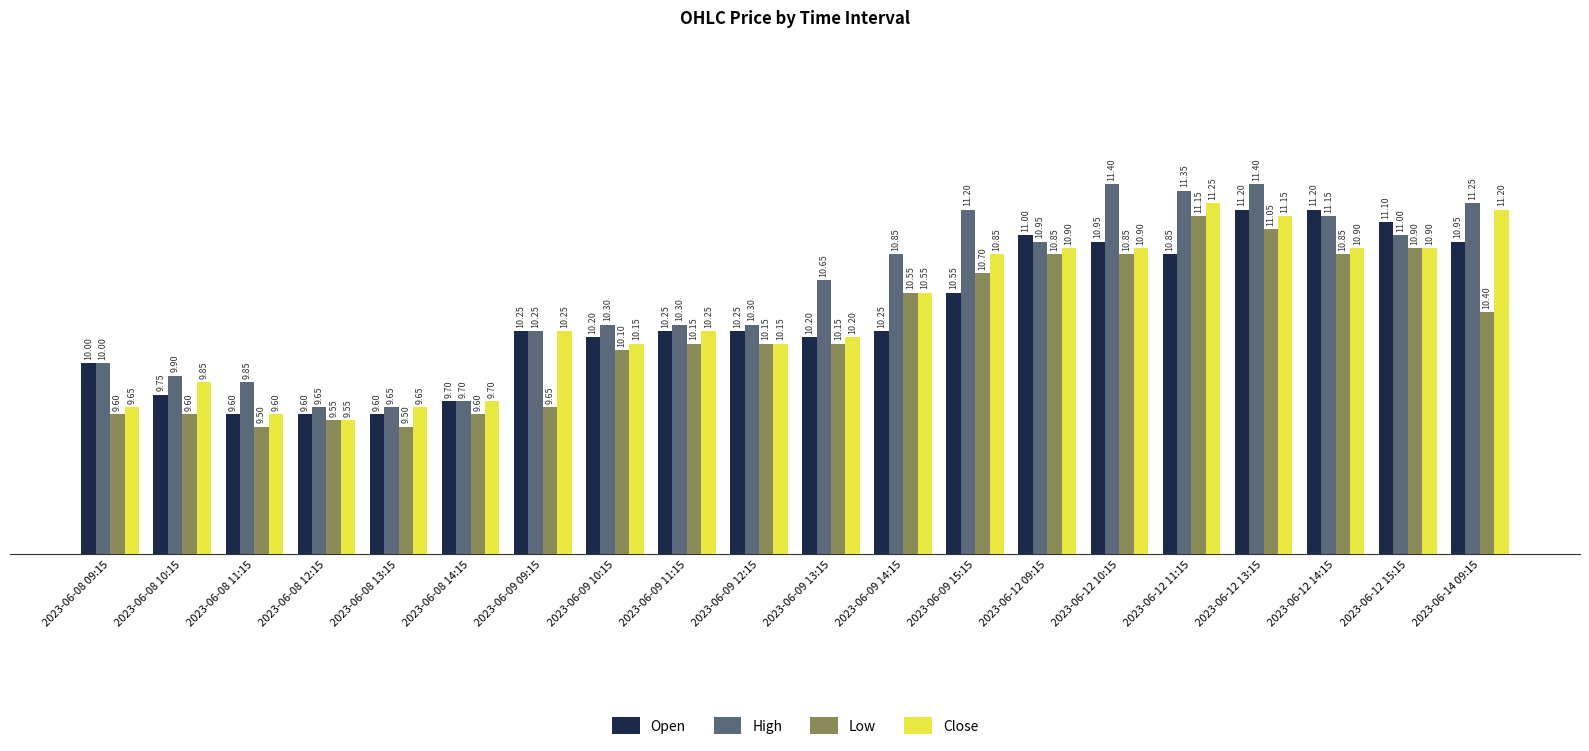

What is the sum of all Open values?

207.4